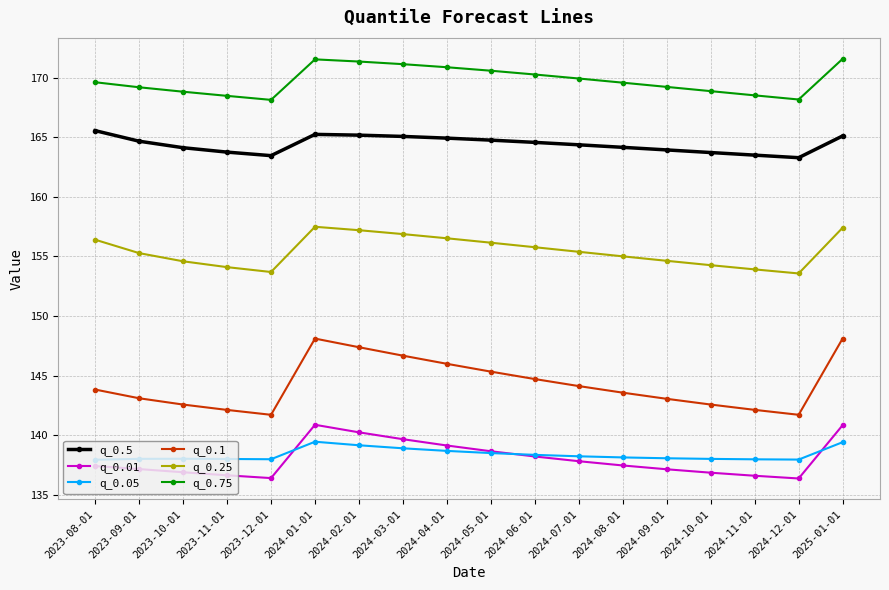

What is the difference between the highest and lowest values at 2023-09-01?

32.0